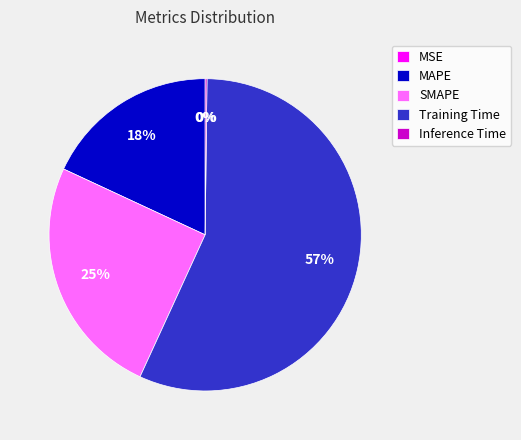

What is the largest slice in the pie chart?

Training Time